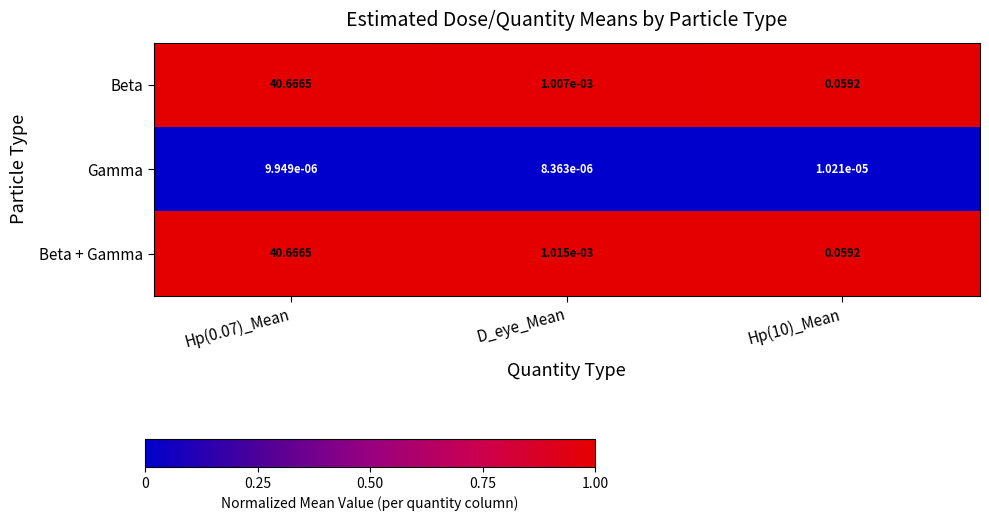

At which label does Beta reach its minimum?

D_eye_Mean